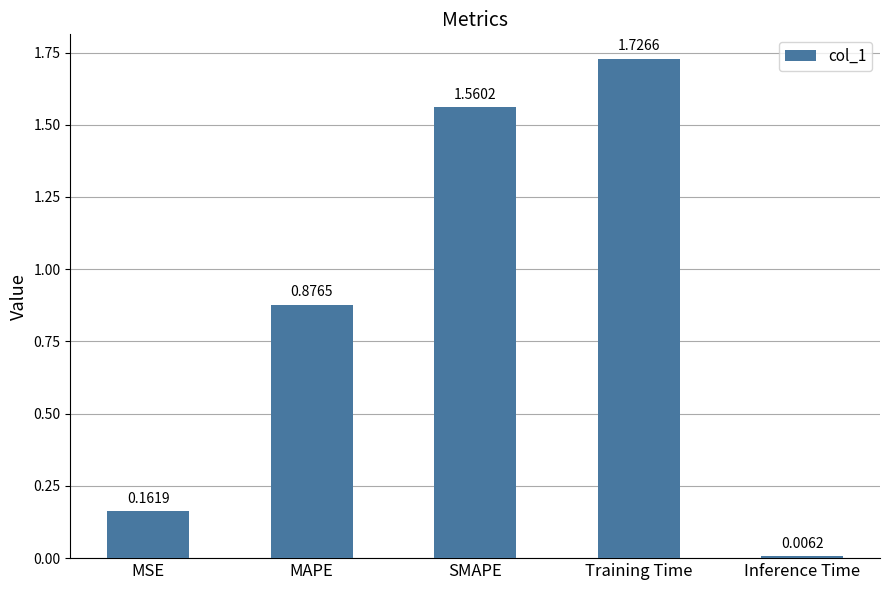

Where is the data nearest to the value 0?

Inference Time